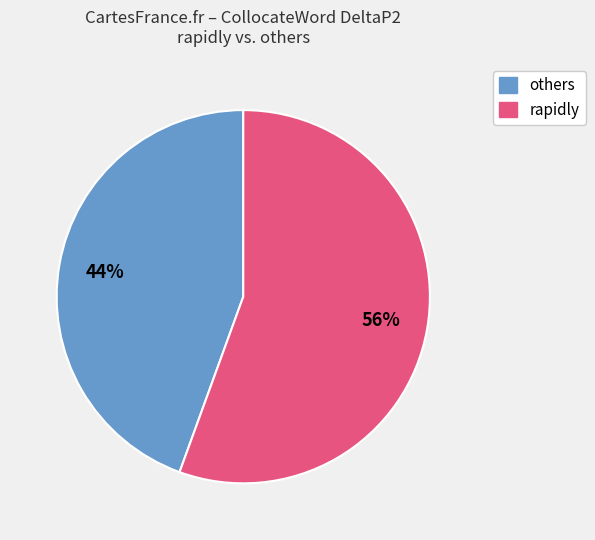

Is there any slice that represents more than half of the pie?

Yes